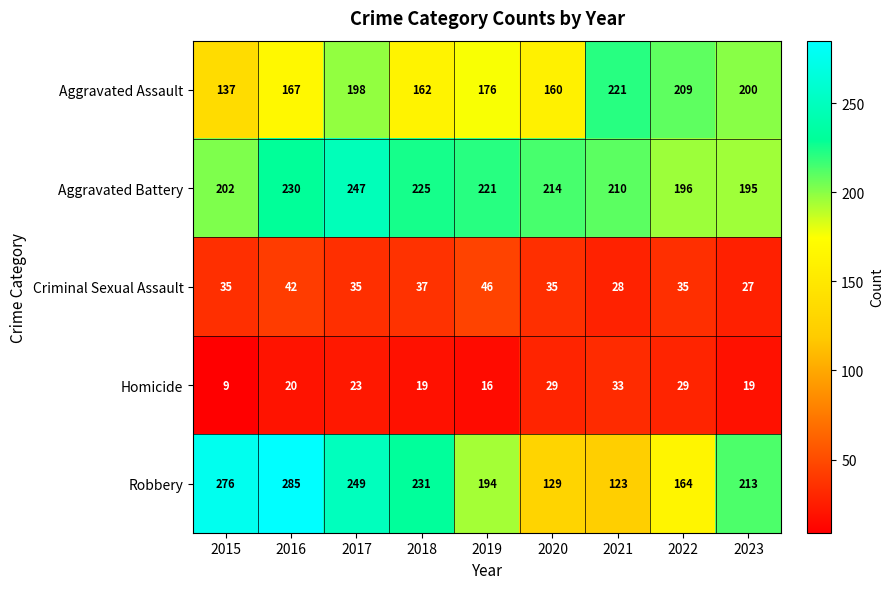

Between 2015 and 2016, which series saw the biggest shift?

Aggravated Assault